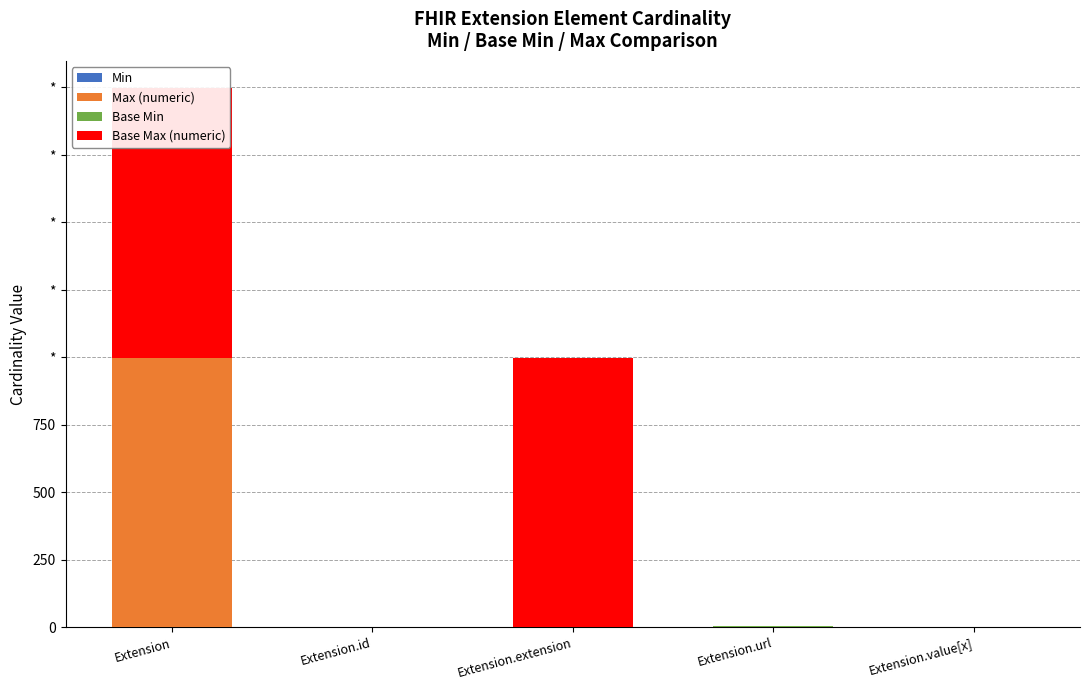

How many positive values does the Max (numeric) series have?

4